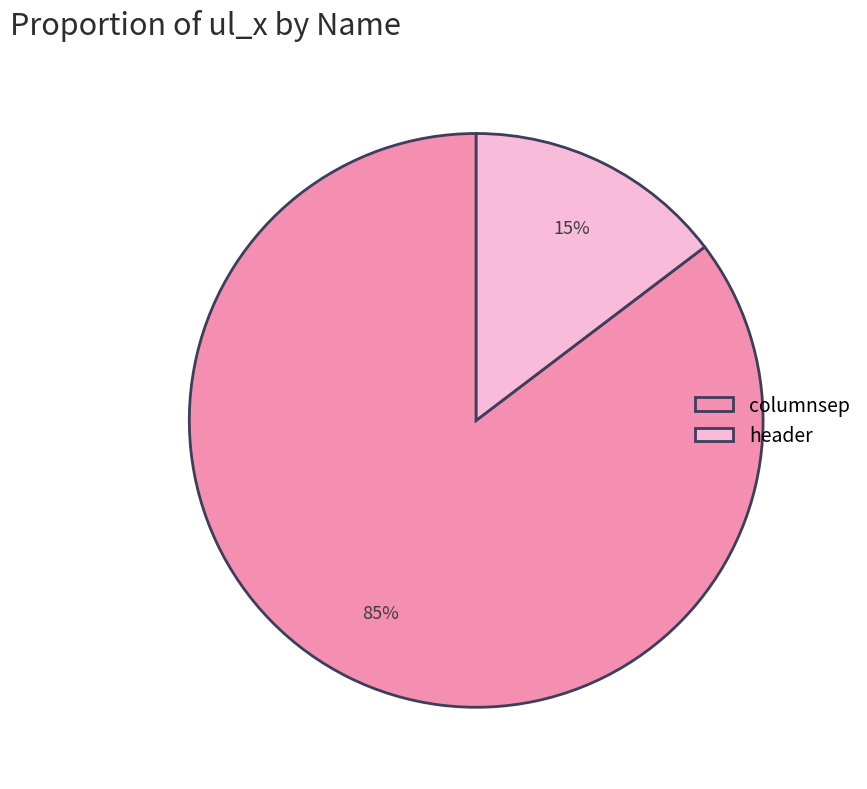

The columnsep slice represents 85% of the pie. True or false?

True